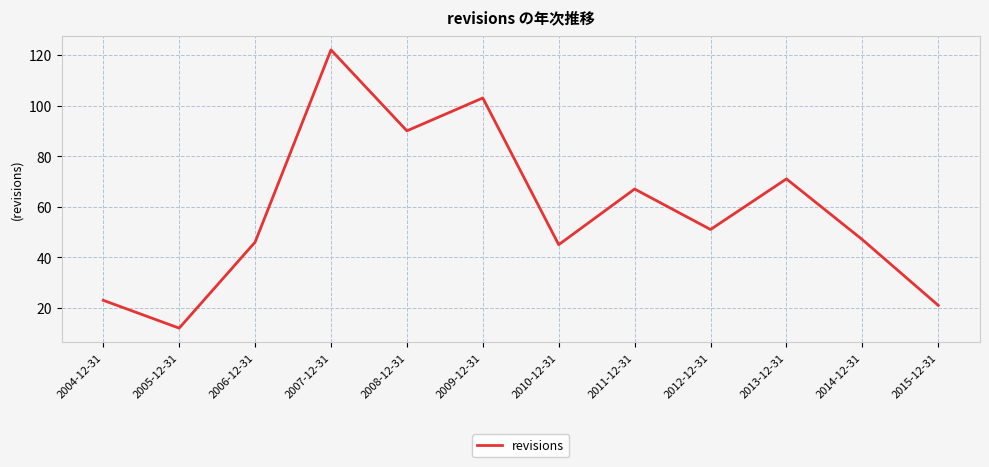

What is the average value?

58